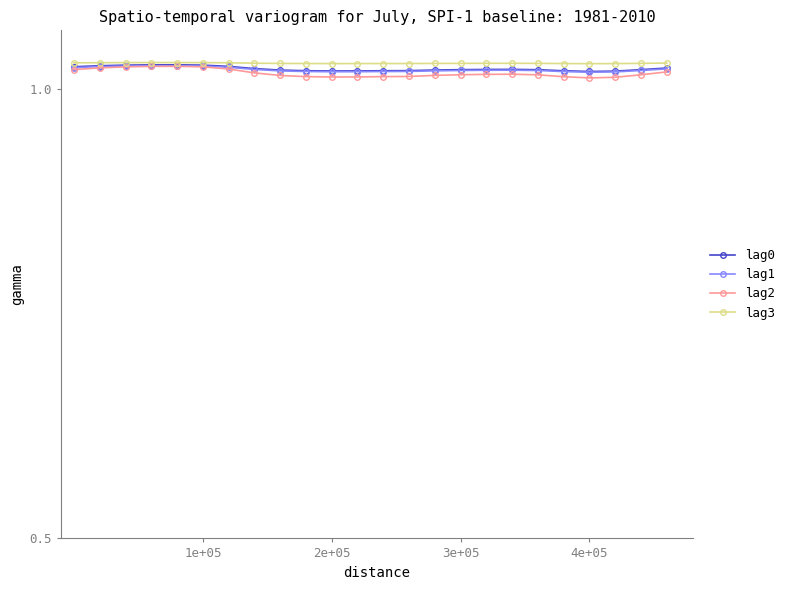

What are all the series names shown in the legend?

lag0, lag1, lag2, lag3